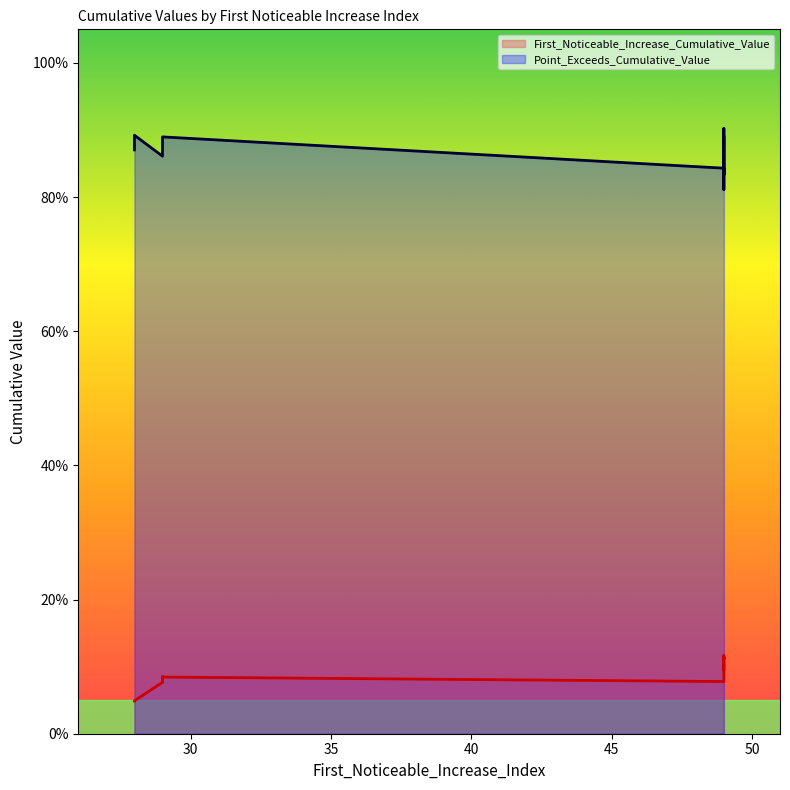

Count the Point_Exceeds_Cumulative_Value values in the range 0 to 1.

10